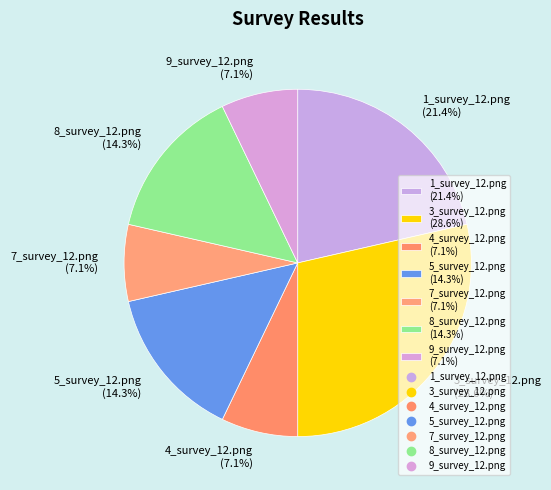

What is the ratio of the value at 3_survey_12.png to the value at 7_survey_12.png?

4.0